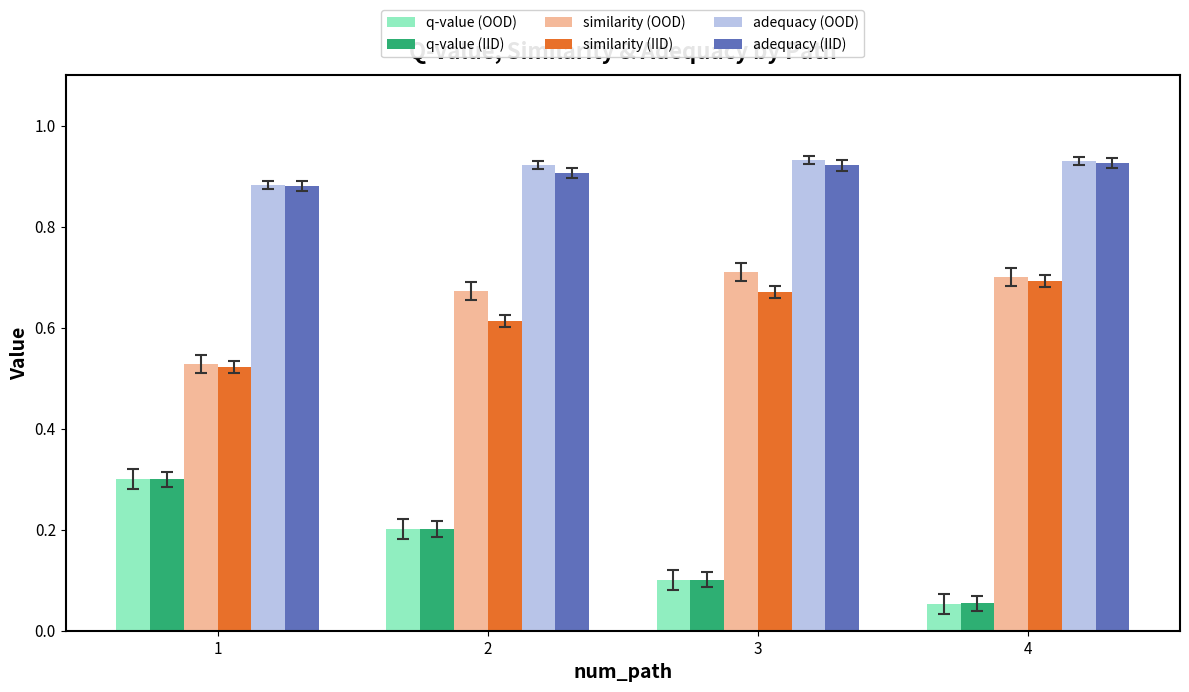

At which category is the sum across all series the highest?

2